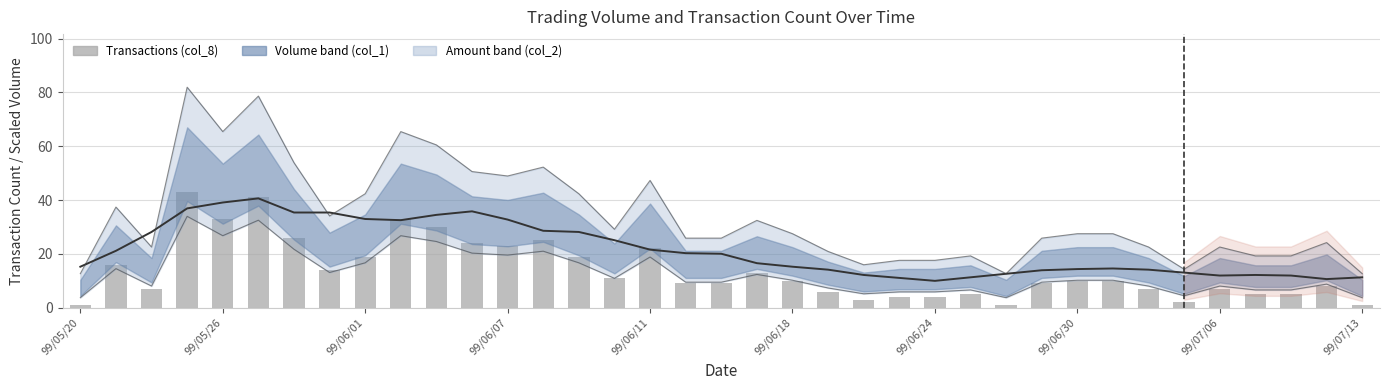

Rank the series at 13 from highest to lowest value.

Trend (smoothed), col_8 (transactions)